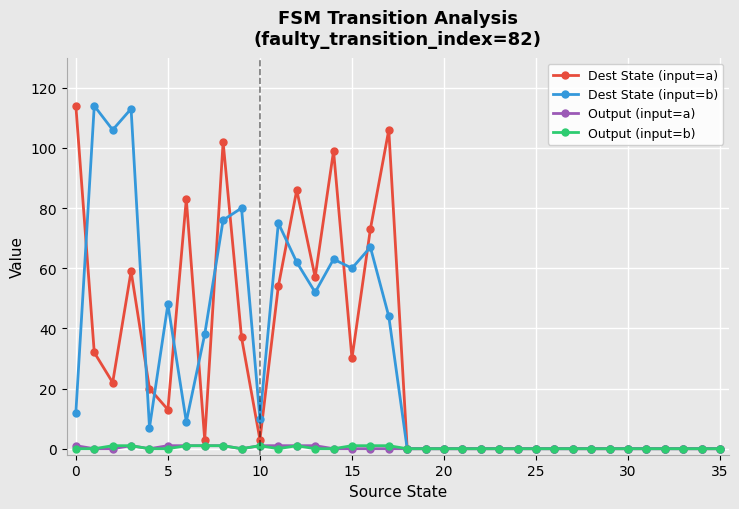

Count the number of data series in this chart.

4